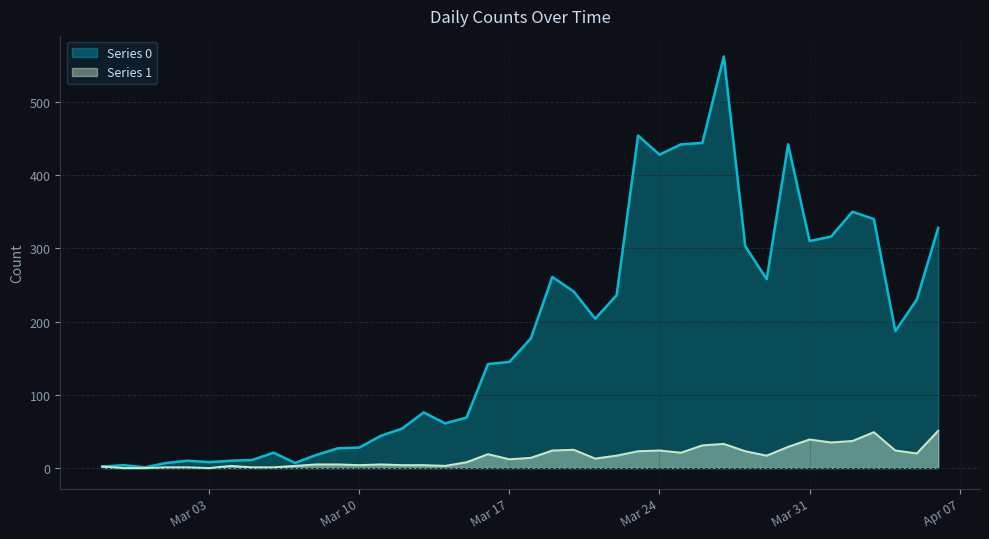

Which category has the highest value in the Series 1 series?

2020-04-06